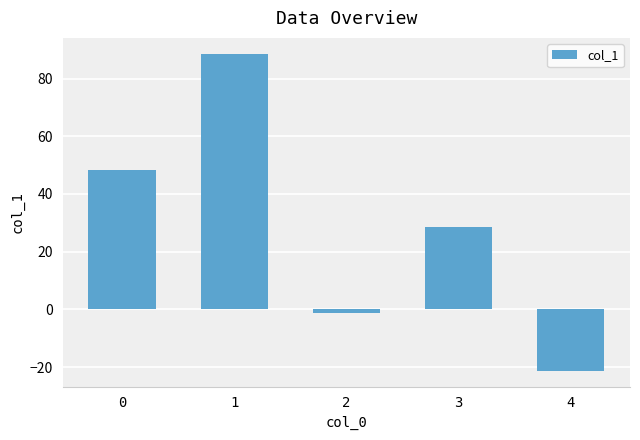

How many values are above zero?

3